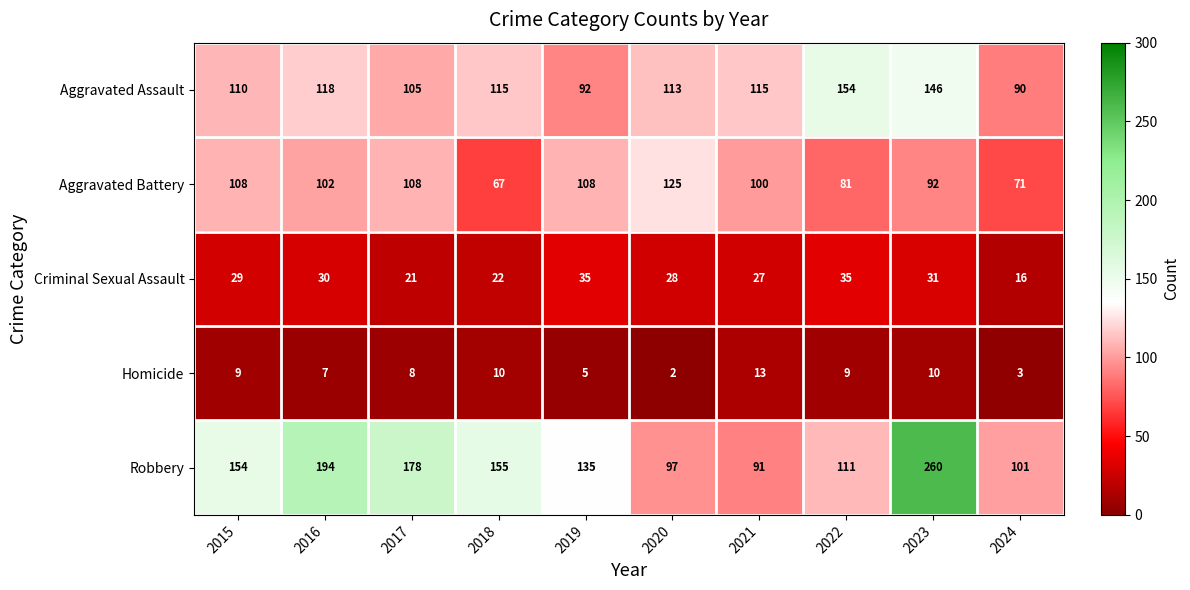

Which series has the largest range (max minus min)?

Robbery